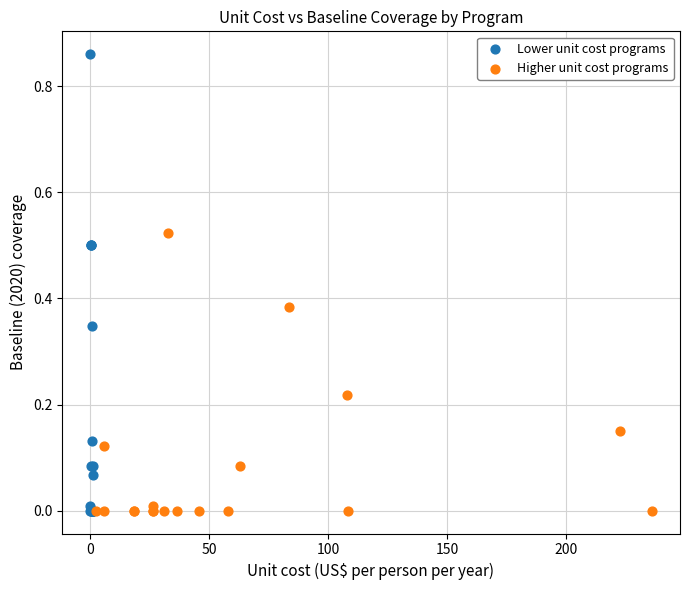

Which series has the largest Y range (max minus min)?

Lower unit cost programs